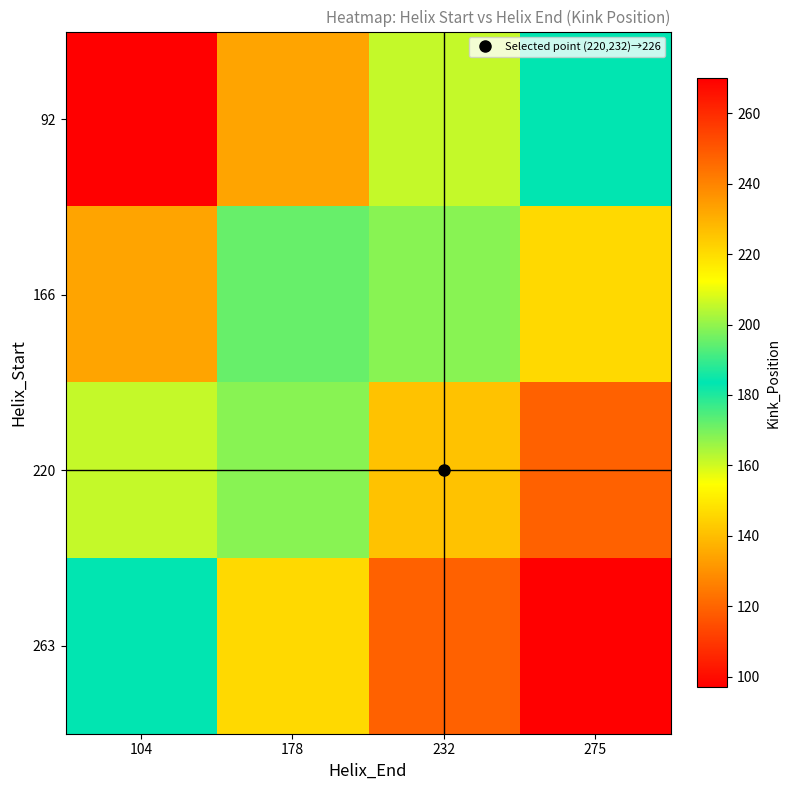

Which series changed the most between 104 and 178?

92